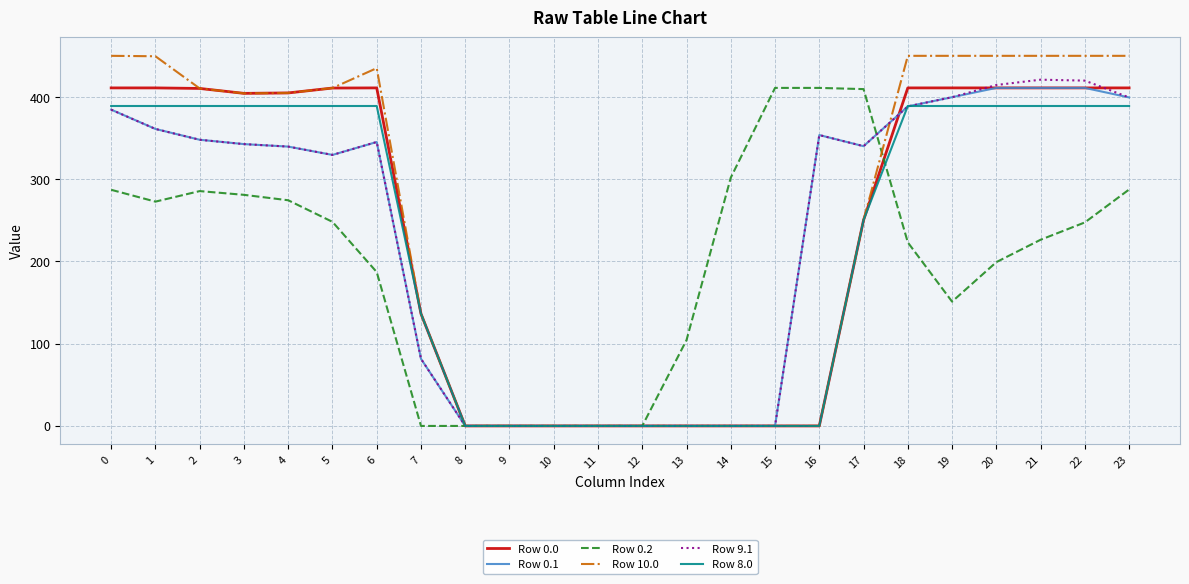

What is the total value across all series at 17?

1840.7